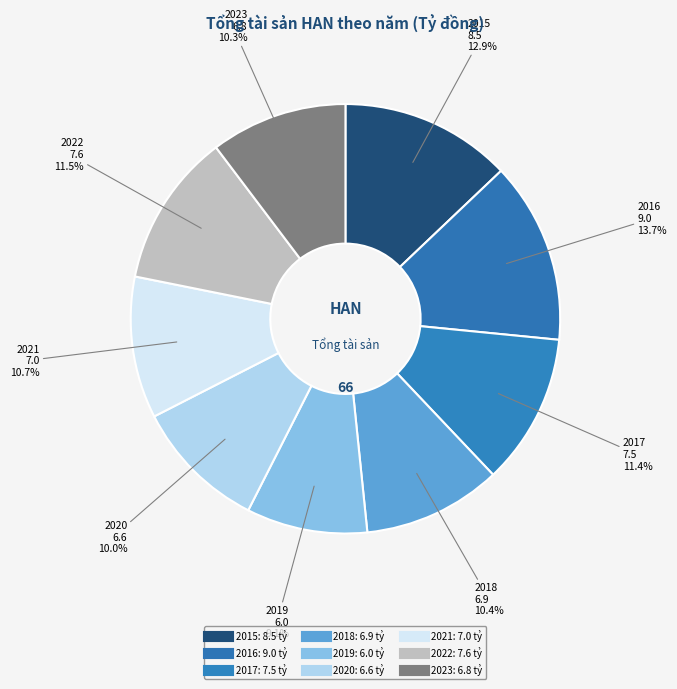

What is the smallest slice in the pie chart?

2019